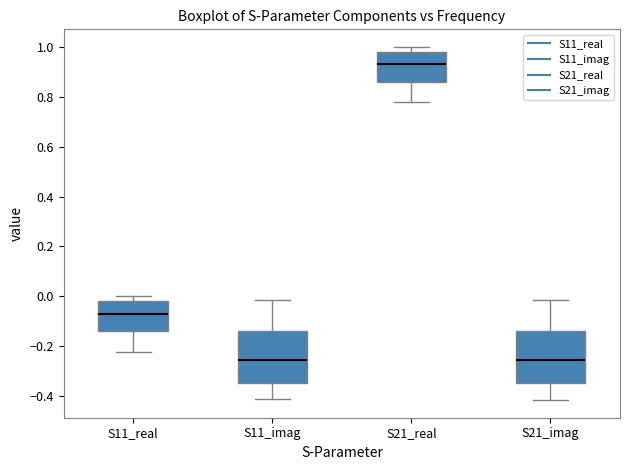

Reading left to right, read every box against the y-axis: the position of its median line, the range the box covers, and the ends of its whiskers. The values are not printed on the chart, so give them approximately, as read against the axis.

S11_real: median -0.08, box -0.14 to -0.02, whiskers -0.22 to 0.00
S11_imag: median -0.26, box -0.34 to -0.14, whiskers -0.42 to -0.02
S21_real: median 0.92, box 0.86 to 0.98, whiskers 0.78 to 1.00
S21_imag: median -0.26, box -0.34 to -0.14, whiskers -0.42 to -0.02